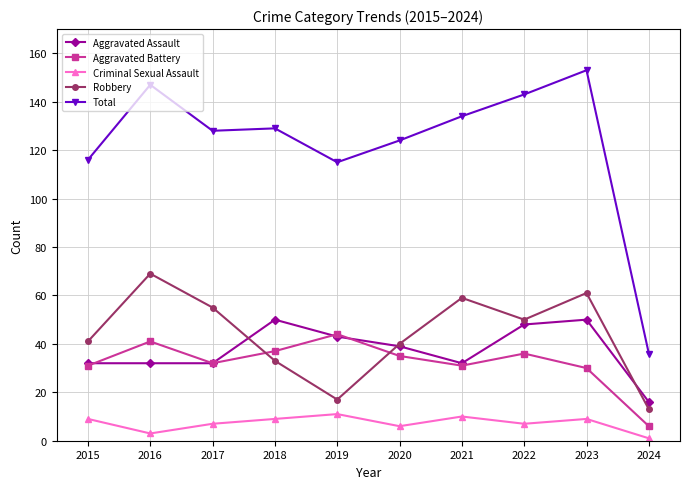

How many data points does each series have?

10